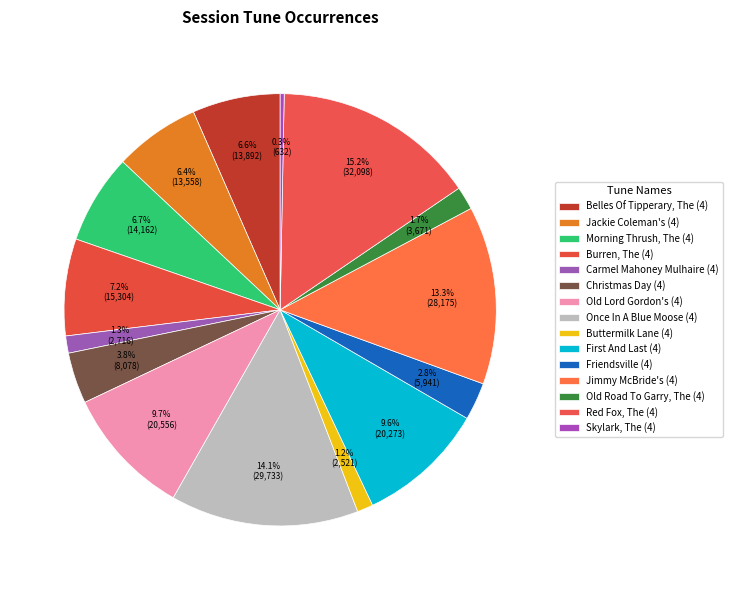

Which category has the biggest portion of the pie?

Red Fox, The (4)